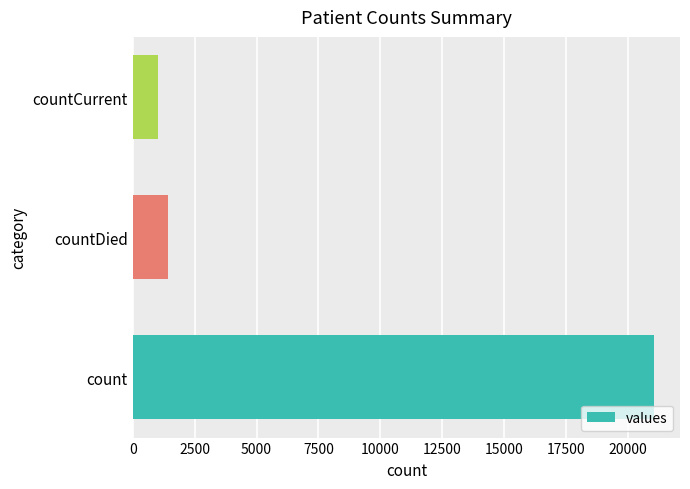

Reading top to bottom, extract all data points from this chart.

1006	1405	21050